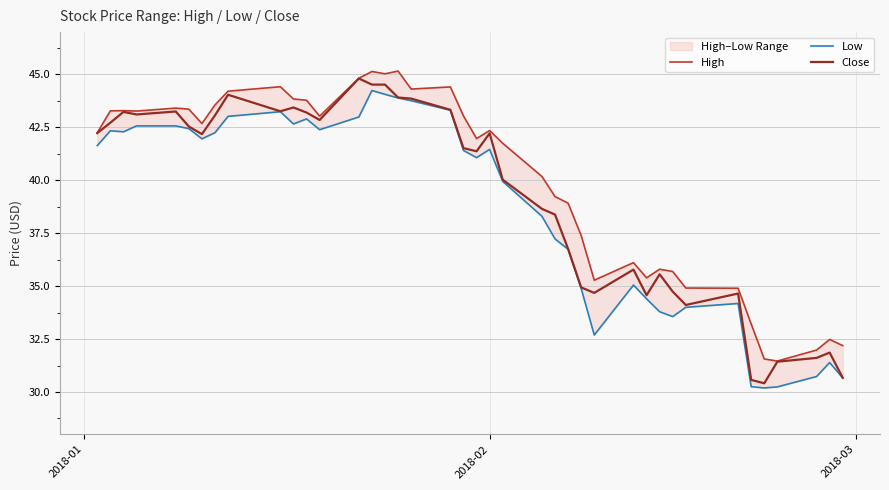

True or false: Low and Close intersect in this chart.

False